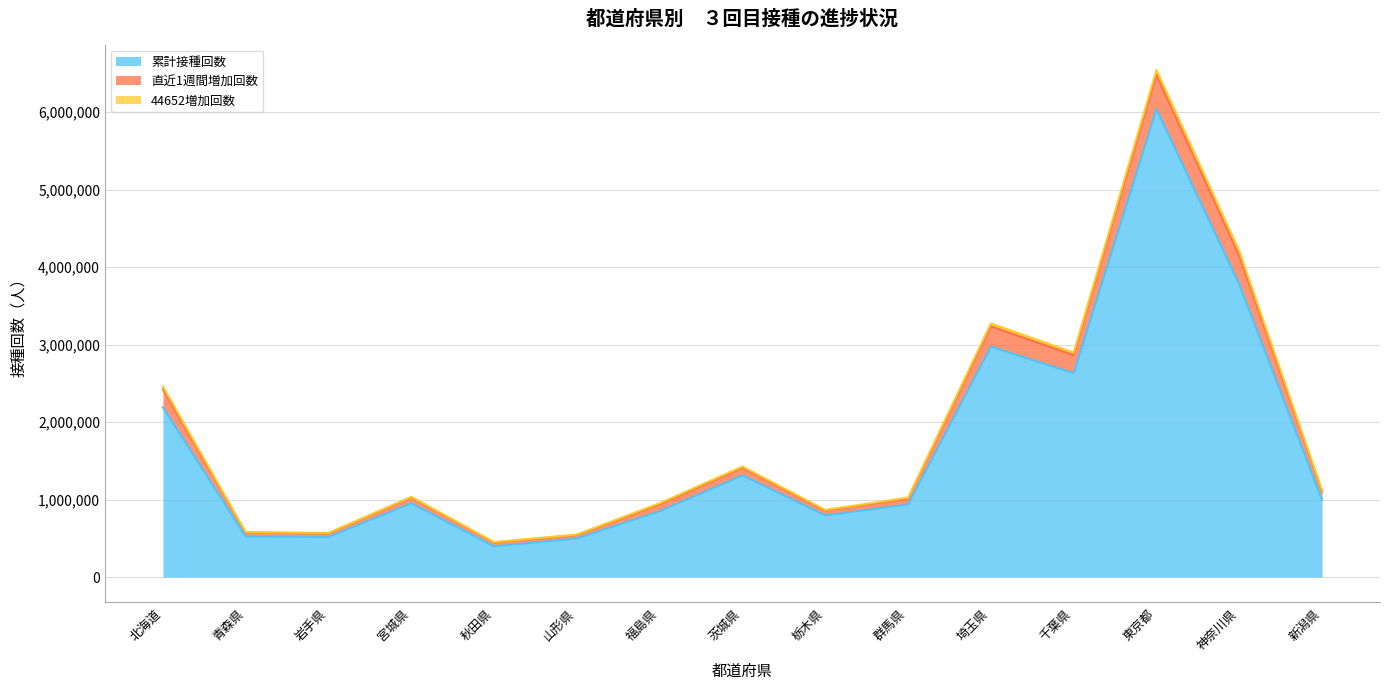

What is the average value of the 累計接種回数 series?

1694231